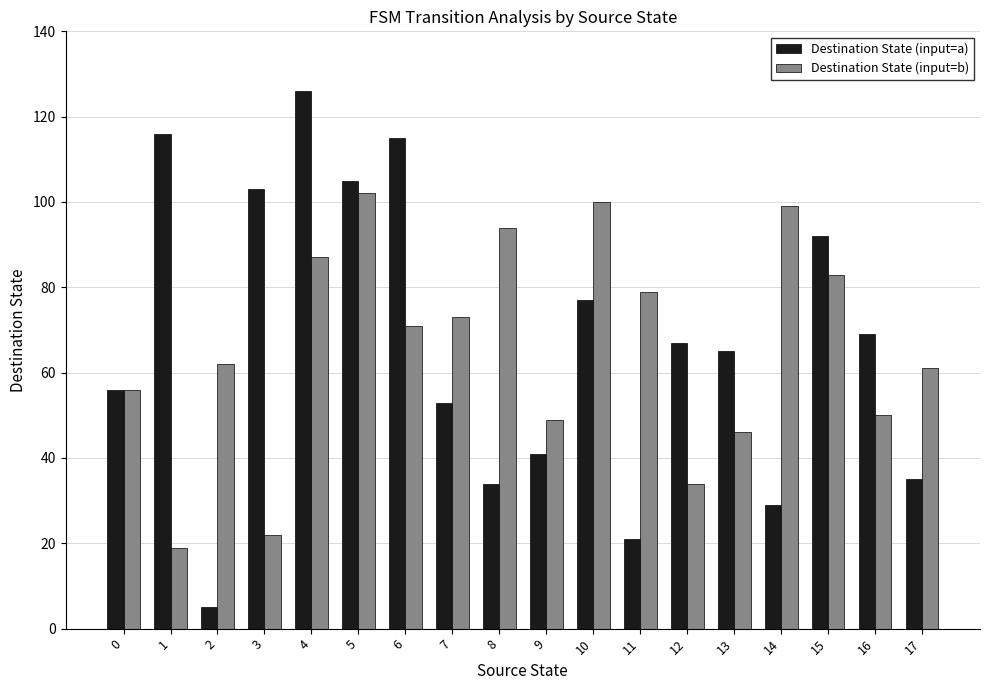

What value does the Destination State (input=a) series have at 17?

35